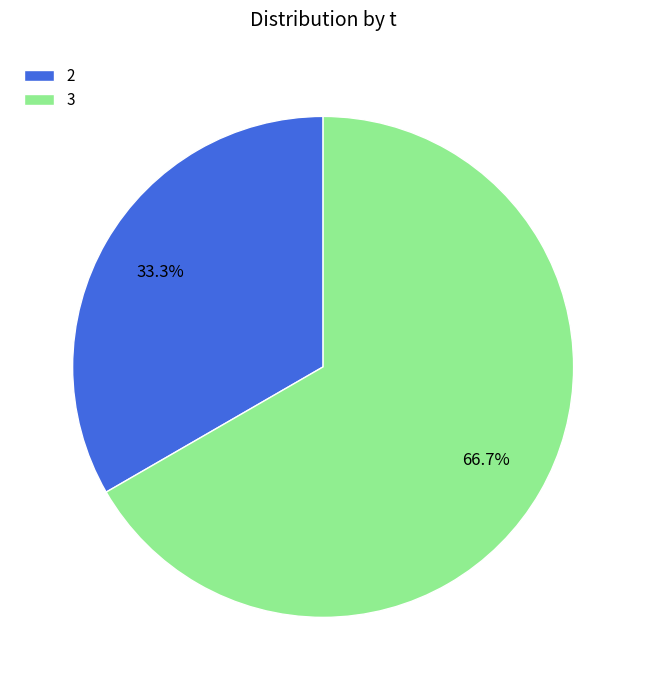

To the nearest percent, what percentage of the pie is 3?

67%